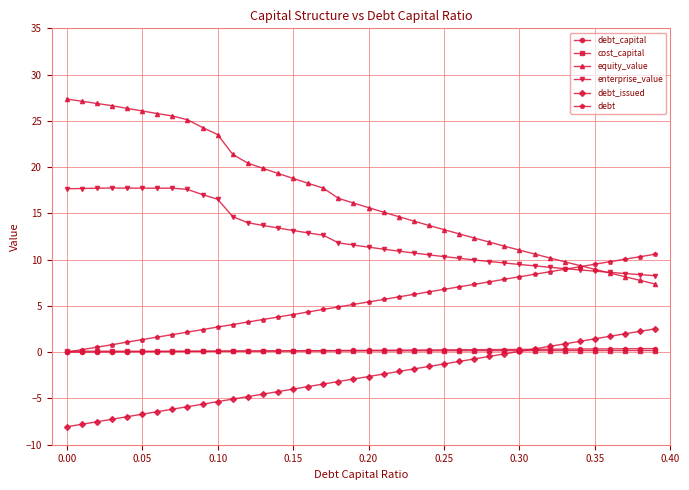

What is the lowest value of the debt_issued series?

-8.1